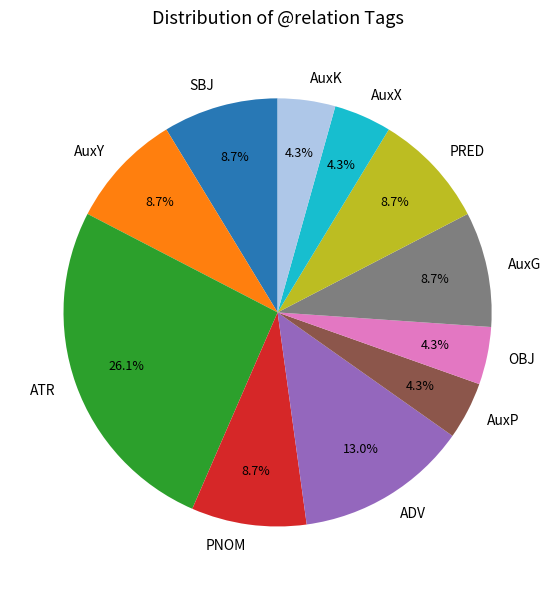

Is there a majority slice in this chart?

No